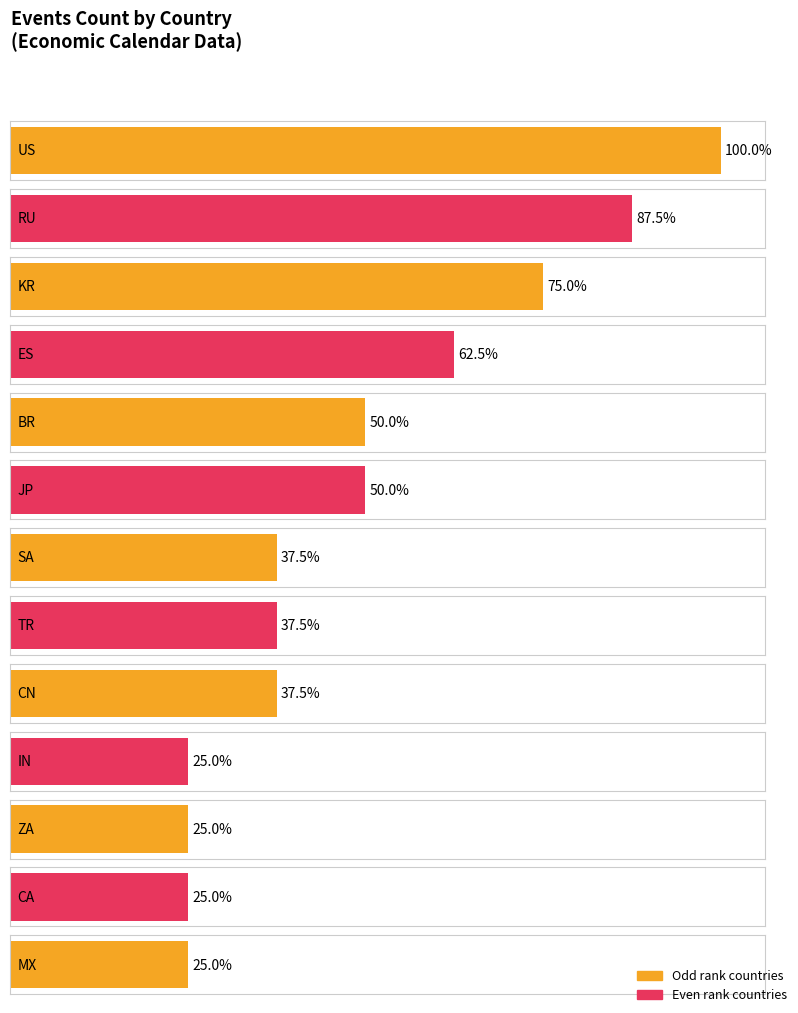

What is the label of the 4th bar from the left?

ES